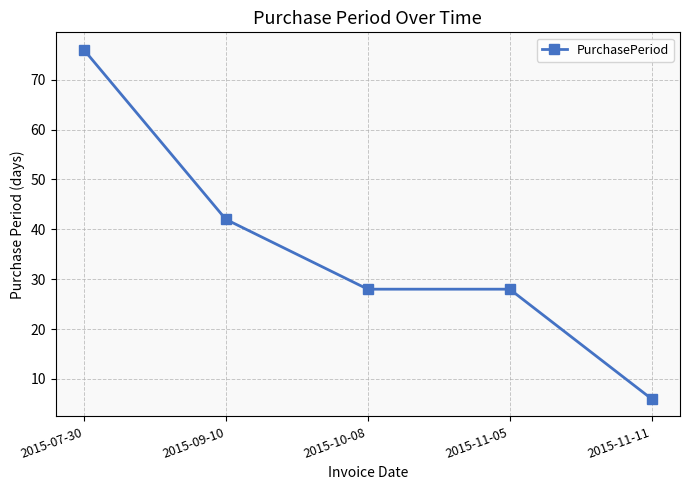

Which category has the lowest value across all series?

2015-11-11